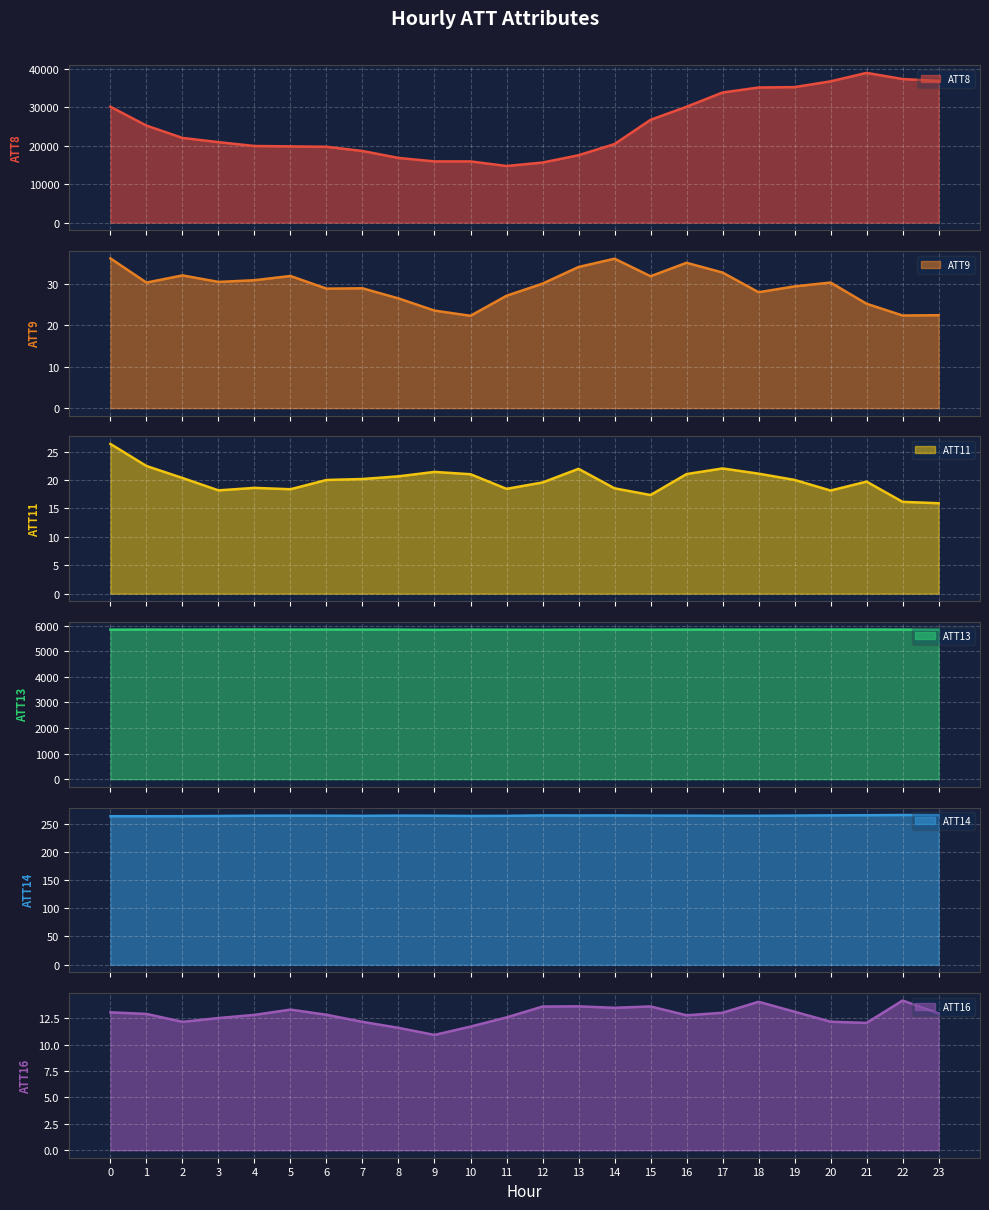

What is the value of the ATT11 point at the 6th from the left?

18.4